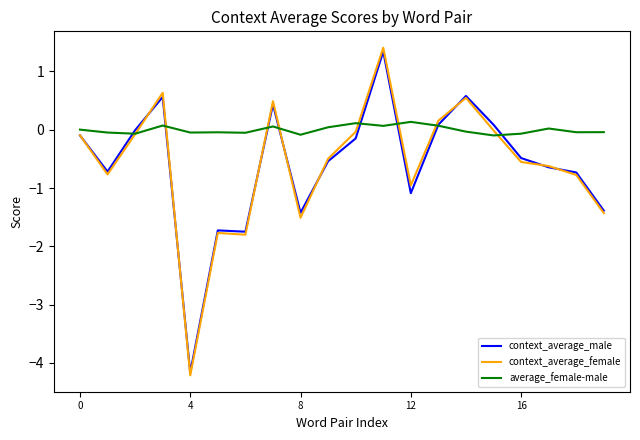

What is the maximum value shown in the chart?

1.4